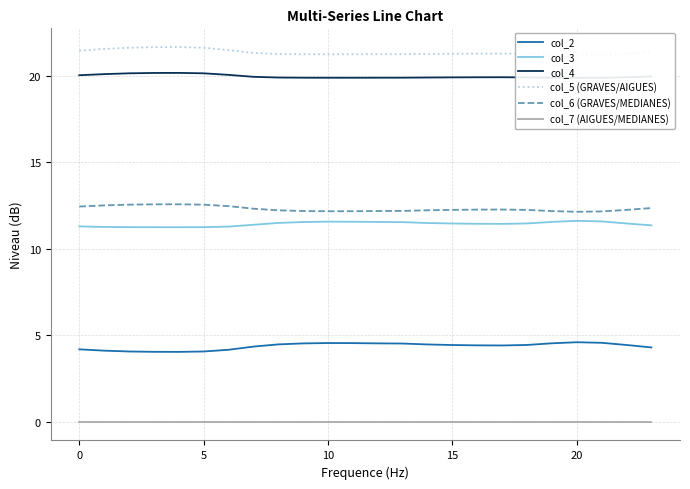

How many lines are shown in the chart?

6